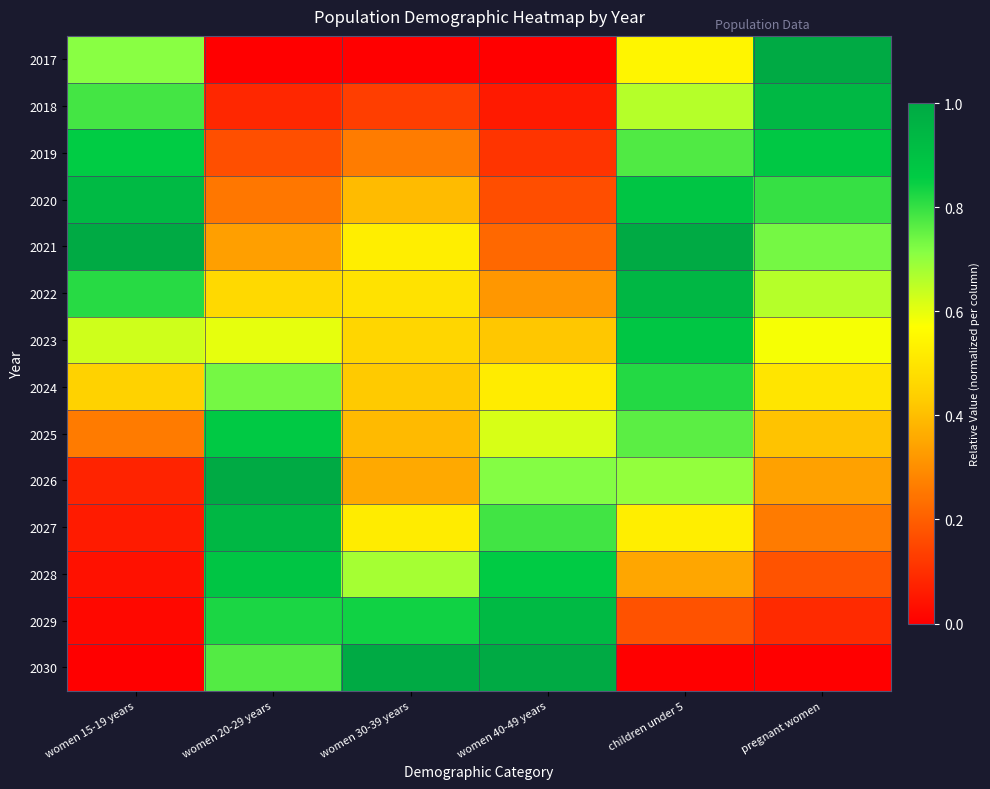

At how many categories does at least one series exceed 0?

6